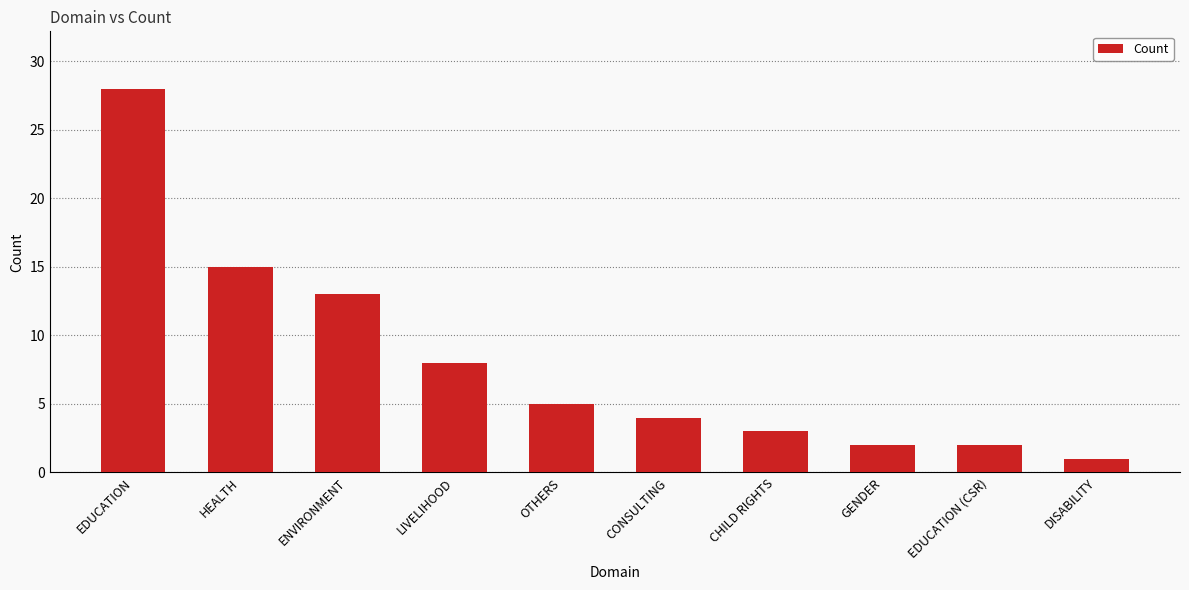

Which has a higher value, LIVELIHOOD or ENVIRONMENT?

ENVIRONMENT